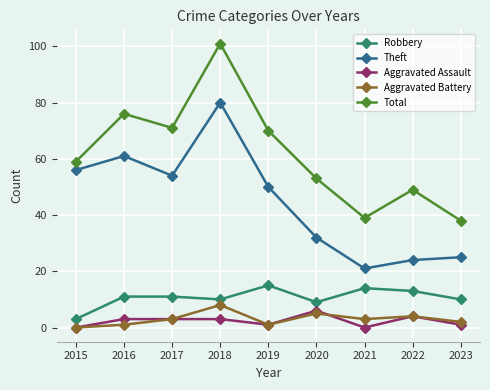

Read the Robbery value at 2017, to the nearest 5.

10